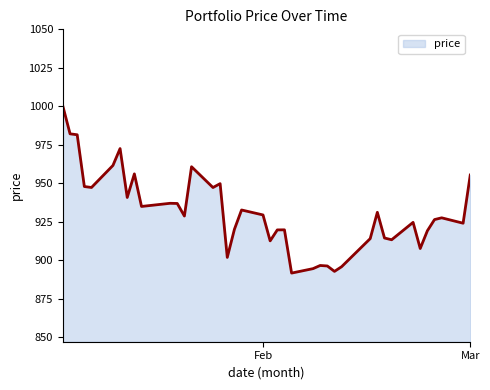

What is the greatest value displayed?

1000.0